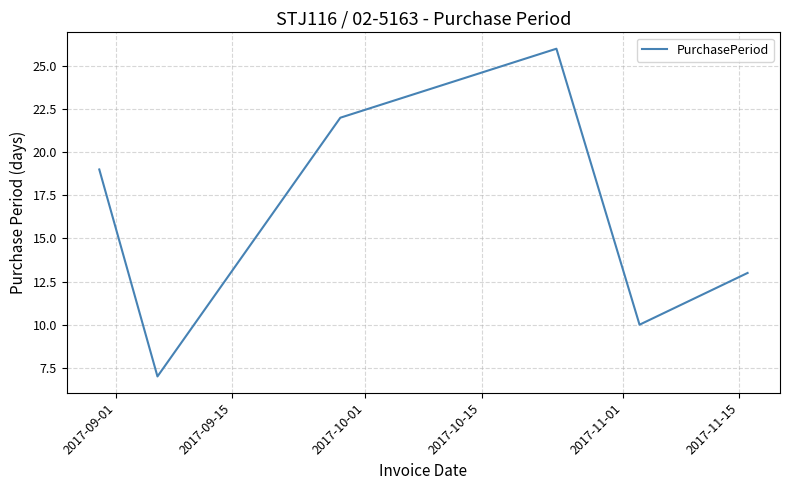

Reading right to left, transcribe all the data shown in this chart.

13	10	26	22	7	19